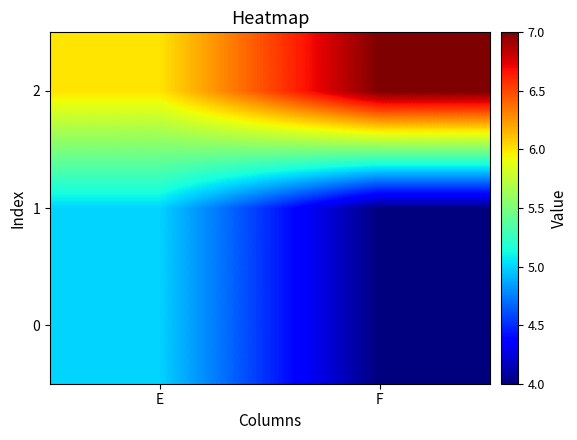

At how many categories does at least one series exceed 4?

2